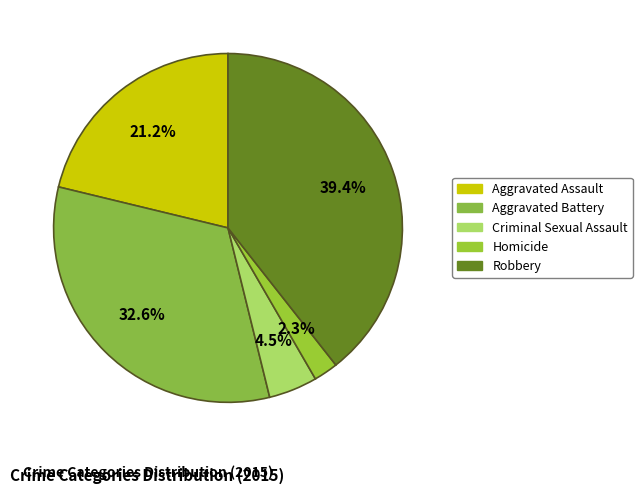

How many segments does this pie chart have?

5